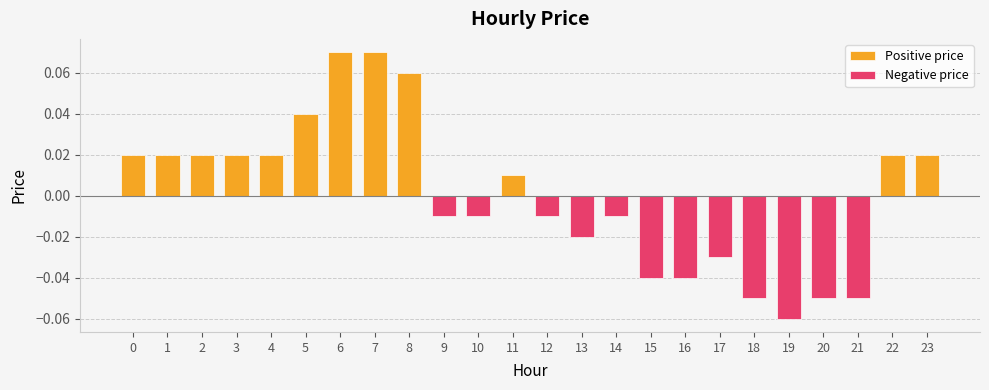

Reading left to right, extract all data points from this chart.

Positive price: 0.0	0.0	0.0	0.0	0.0	0.0	0.1	0.1	0.1	0.0	0.0	0.0	0.0	0.0	0.0	0.0	0.0	0.0	0.0	0.0	0.0	0.0	0.0	0.0
Negative price: 0.0	0.0	0.0	0.0	0.0	0.0	0.0	0.0	0.0	-0.0	-0.0	0.0	-0.0	-0.0	-0.0	-0.0	-0.0	-0.0	-0.1	-0.1	-0.1	-0.1	0.0	0.0